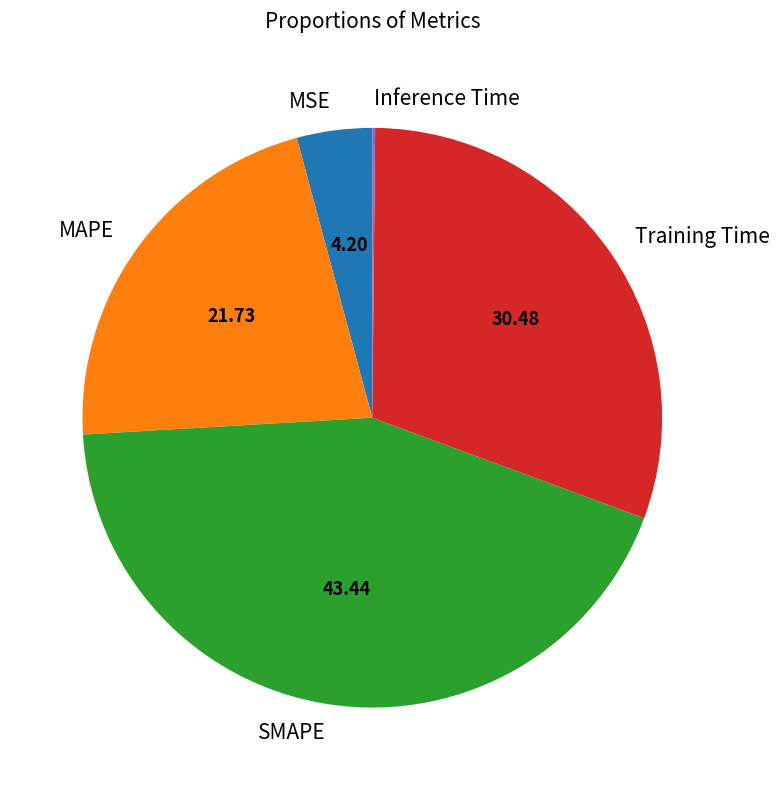

Which category has the biggest portion of the pie?

SMAPE